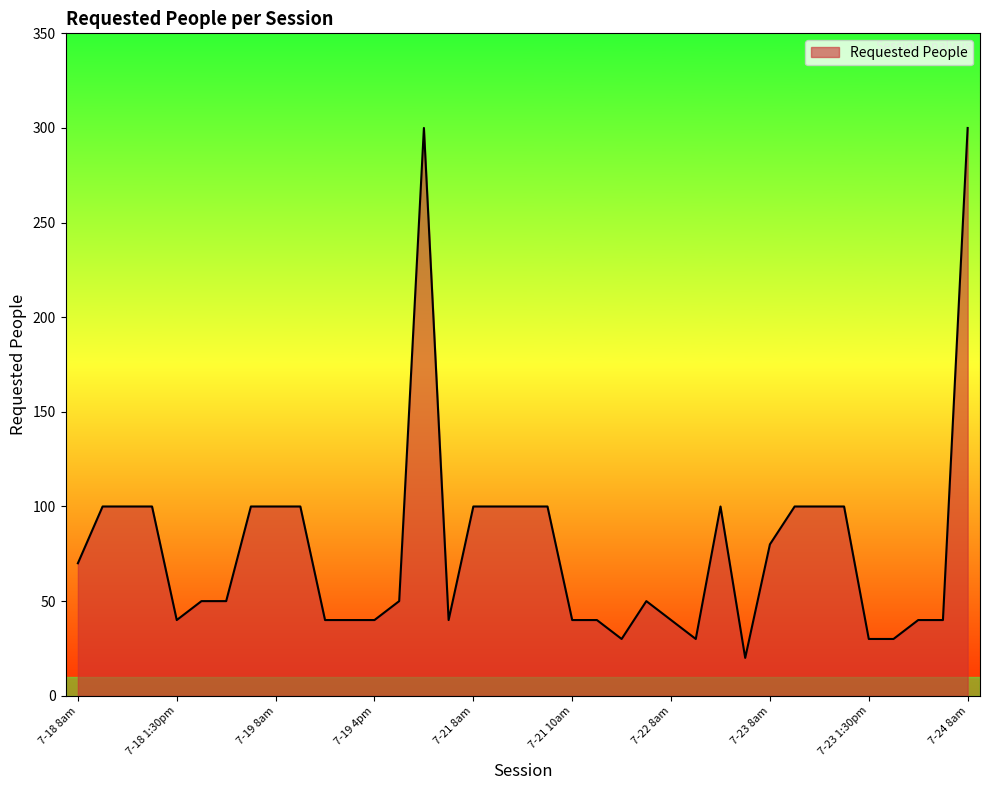

What is the greatest value displayed?

300